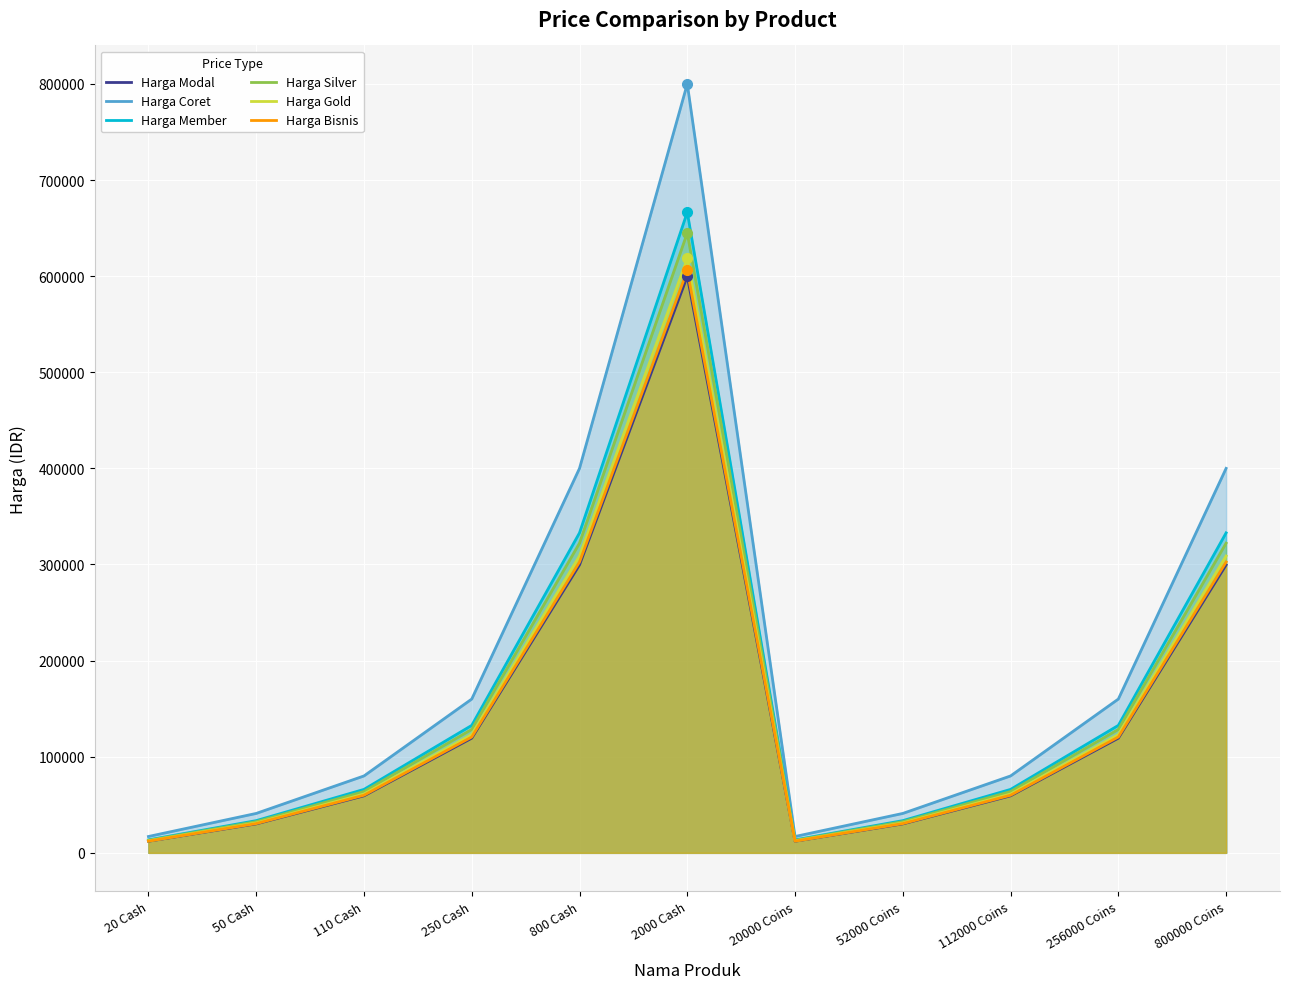

The Harga Coret series shows 31787 at 110 Cash. True or false?

False